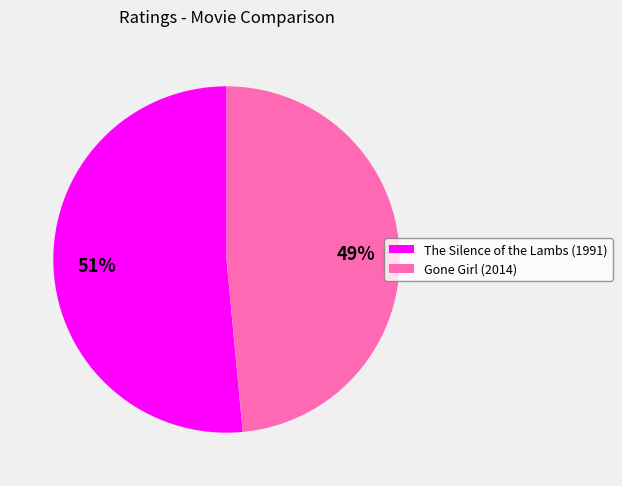

Count the number of slices in the pie.

2